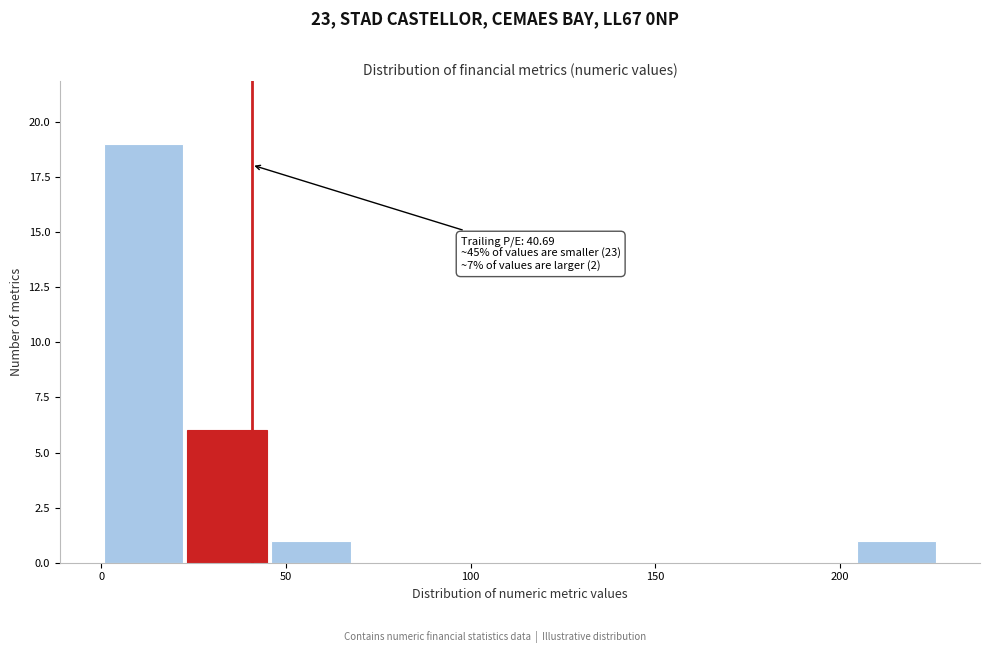

Over which range of the x-axis is the bar tallest?

0 to 25